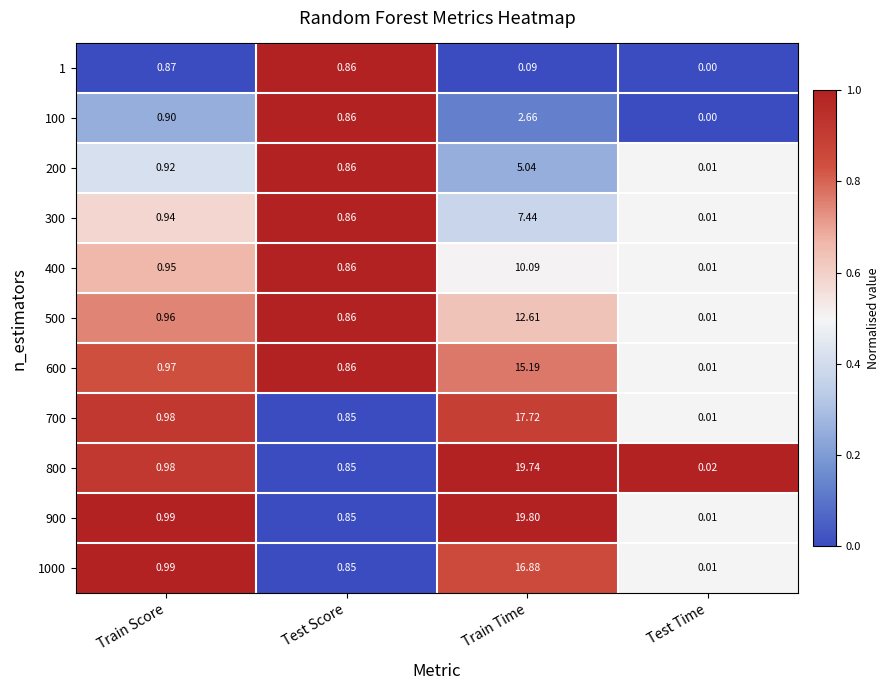

At which label is 200 closest to 2?

Train Score